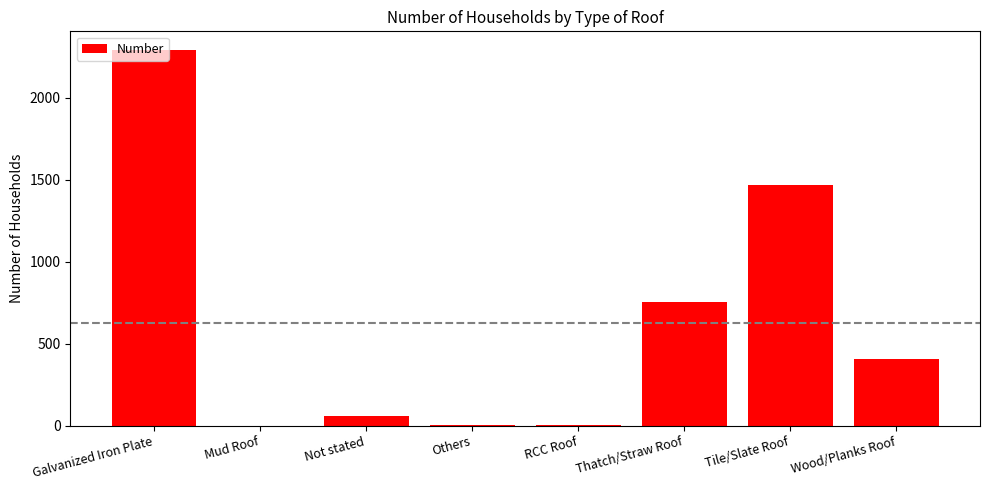

At which category does the chart reach its peak across all series?

Galvanized Iron Plate